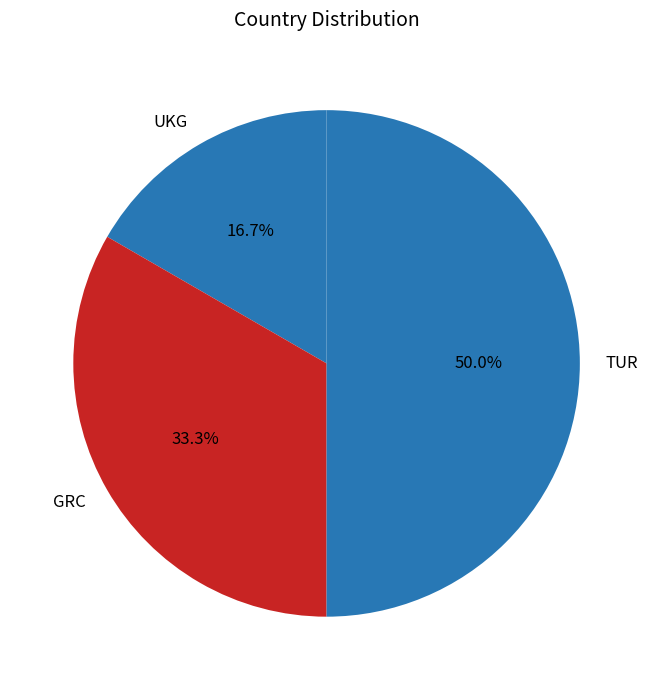

How many segments does this pie chart have?

3